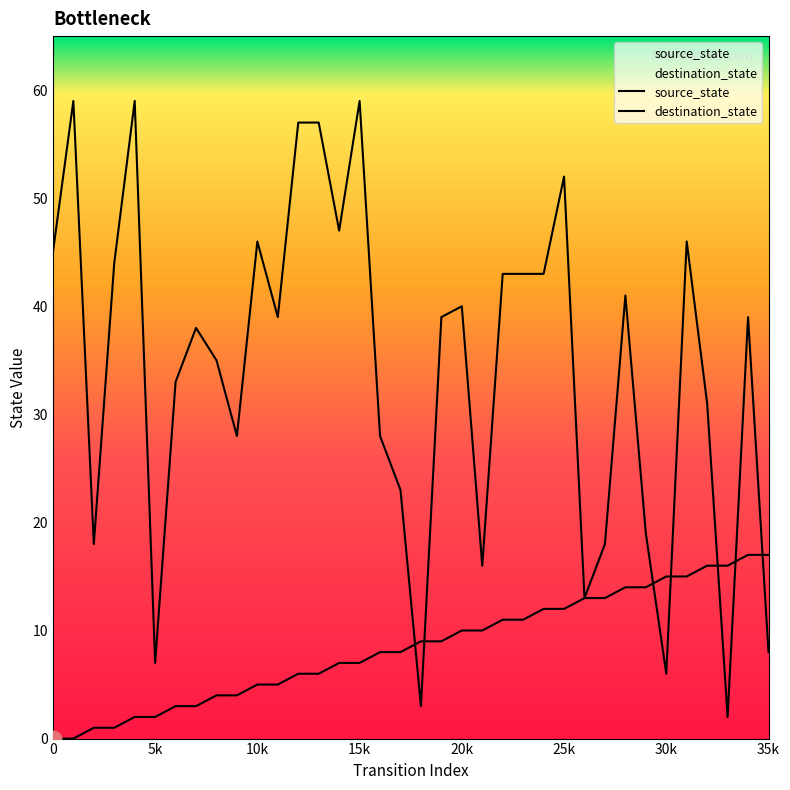

True or false: destination_state has a value of 59 at 4.

True